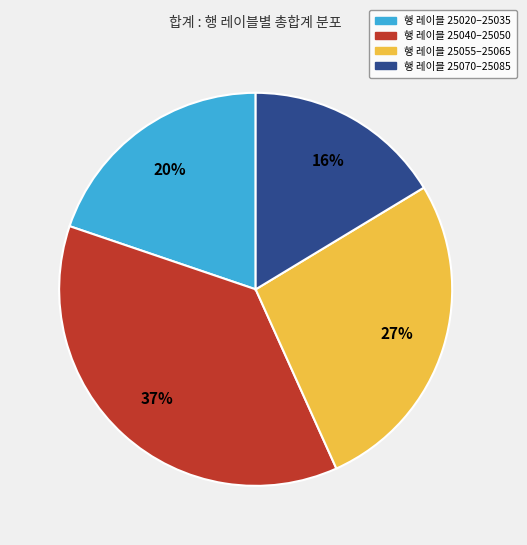

To the nearest percent, what is the average slice percentage?

25%